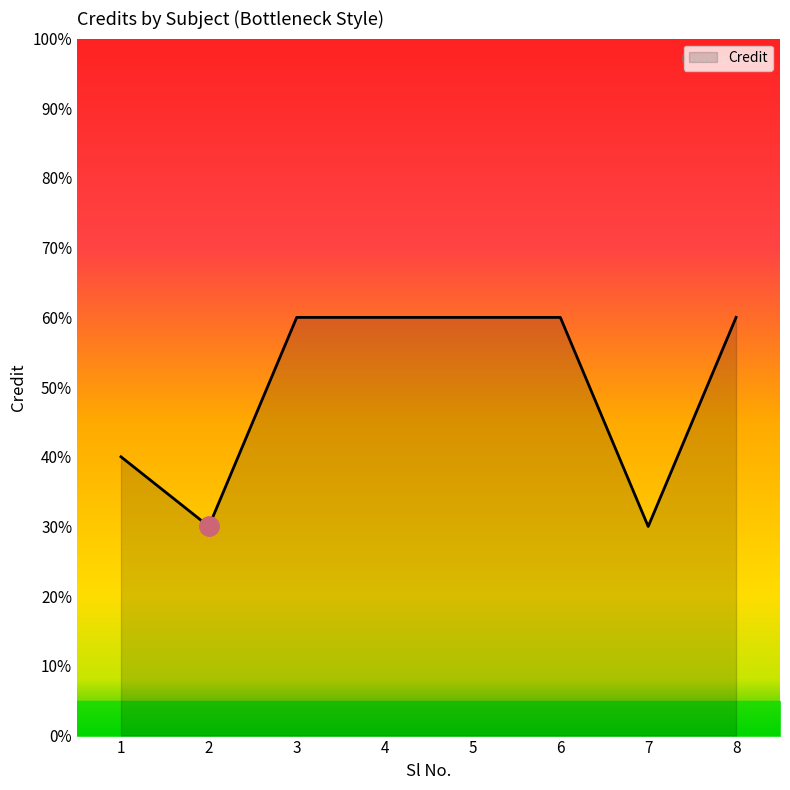

Is this an area chart (filled region under the line)?

Yes